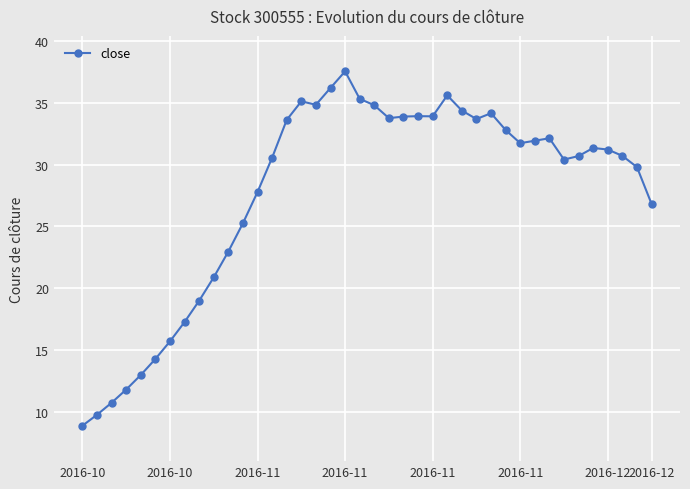

True or false: the data has more than 0 interior local peaks.

True